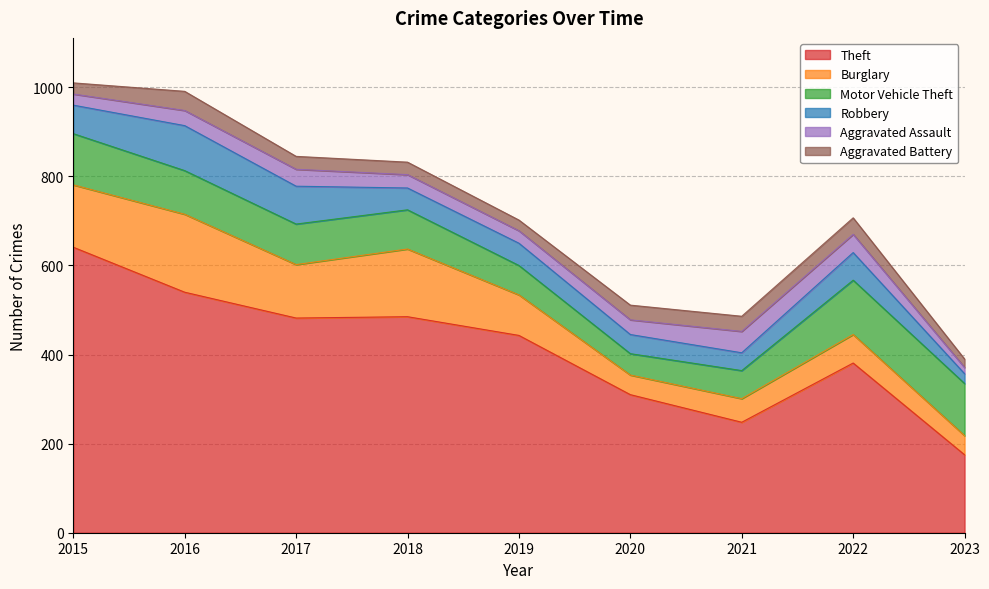

How many data points in Robbery are above 50?

4